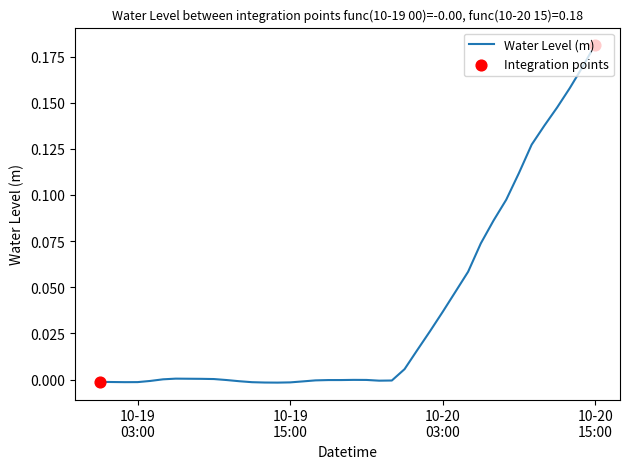

Is this an area chart (filled region under the line)?

No